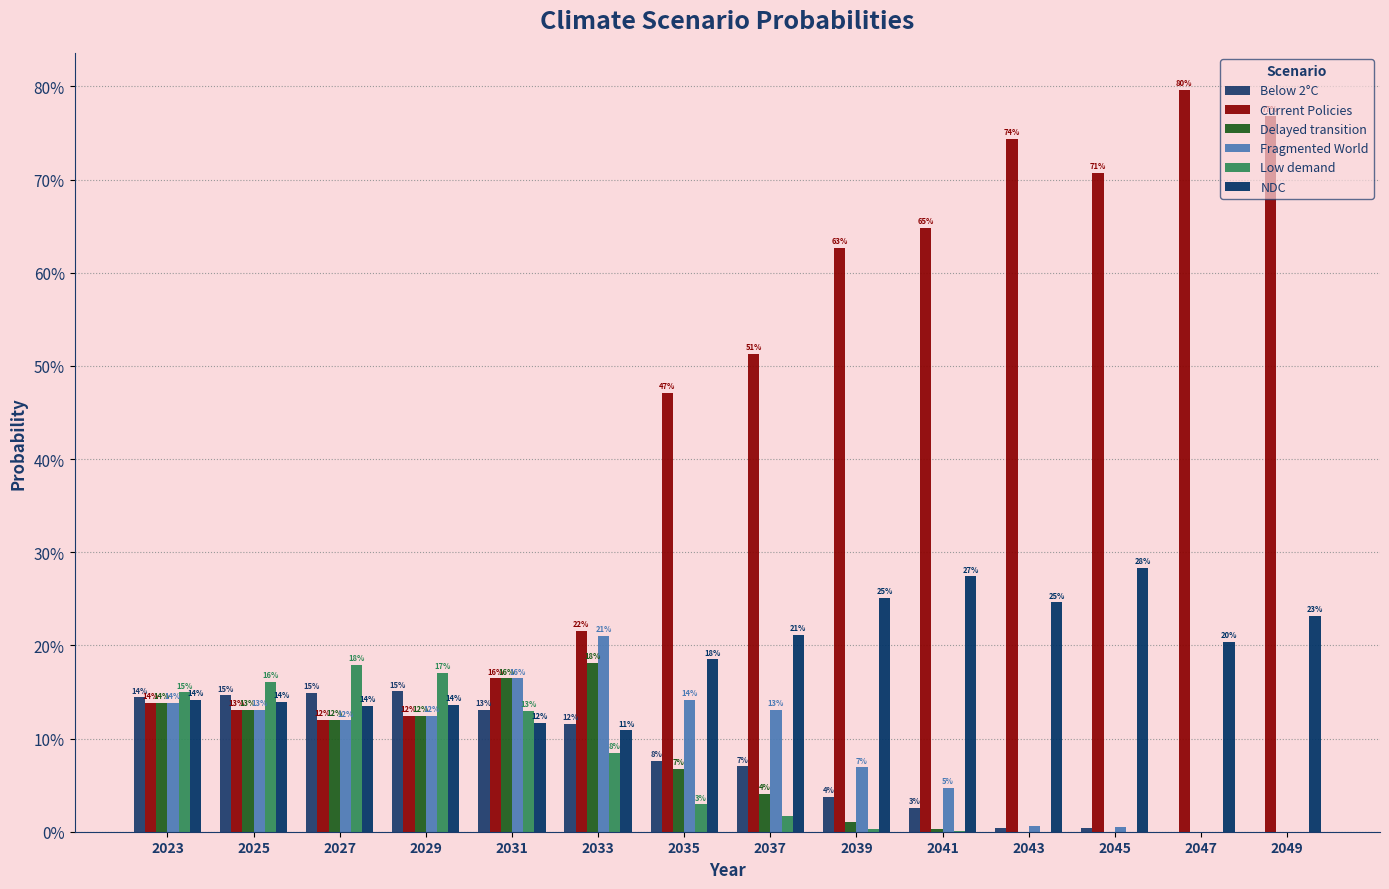

Reading left to right, transcribe all the data shown in this chart.

Below 2°C: 2023=0.1	2025=0.1	2027=0.1	2029=0.2	2031=0.1	2033=0.1	2035=0.1	2037=0.1	2039=0.0	2041=0.0	2043=0.0	2045=0.0	2047=0.0	2049=0.0
Current Policies: 2023=0.1	2025=0.1	2027=0.1	2029=0.1	2031=0.2	2033=0.2	2035=0.5	2037=0.5	2039=0.6	2041=0.6	2043=0.7	2045=0.7	2047=0.8	2049=0.8
Delayed transition: 2023=0.1	2025=0.1	2027=0.1	2029=0.1	2031=0.2	2033=0.2	2035=0.1	2037=0.0	2039=0.0	2041=0.0	2043=0.0	2045=0.0	2047=0.0	2049=0.0
Fragmented World: 2023=0.1	2025=0.1	2027=0.1	2029=0.1	2031=0.2	2033=0.2	2035=0.1	2037=0.1	2039=0.1	2041=0.0	2043=0.0	2045=0.0	2047=0.0	2049=0.0
Low demand: 2023=0.1	2025=0.2	2027=0.2	2029=0.2	2031=0.1	2033=0.1	2035=0.0	2037=0.0	2039=0.0	2041=0.0	2043=0.0	2045=0.0	2047=0.0	2049=0.0
NDC: 2023=0.1	2025=0.1	2027=0.1	2029=0.1	2031=0.1	2033=0.1	2035=0.2	2037=0.2	2039=0.3	2041=0.3	2043=0.2	2045=0.3	2047=0.2	2049=0.2